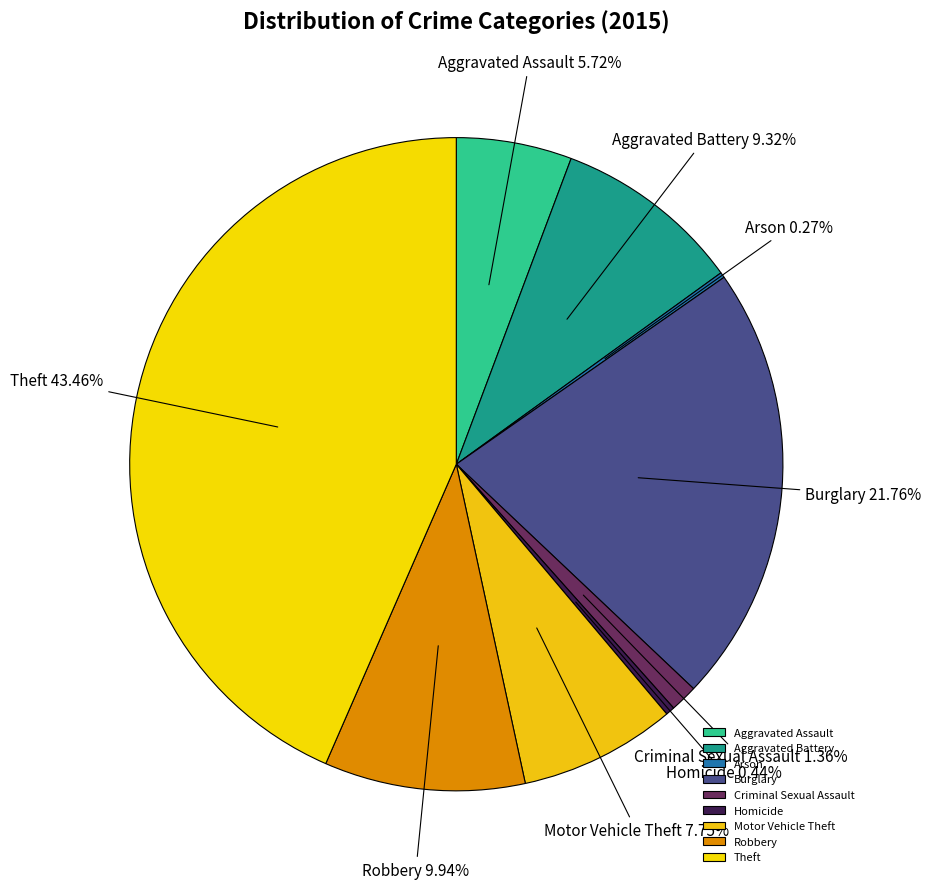

Approximately how many times larger is the value at Motor Vehicle Theft compared to Burglary?

0.4